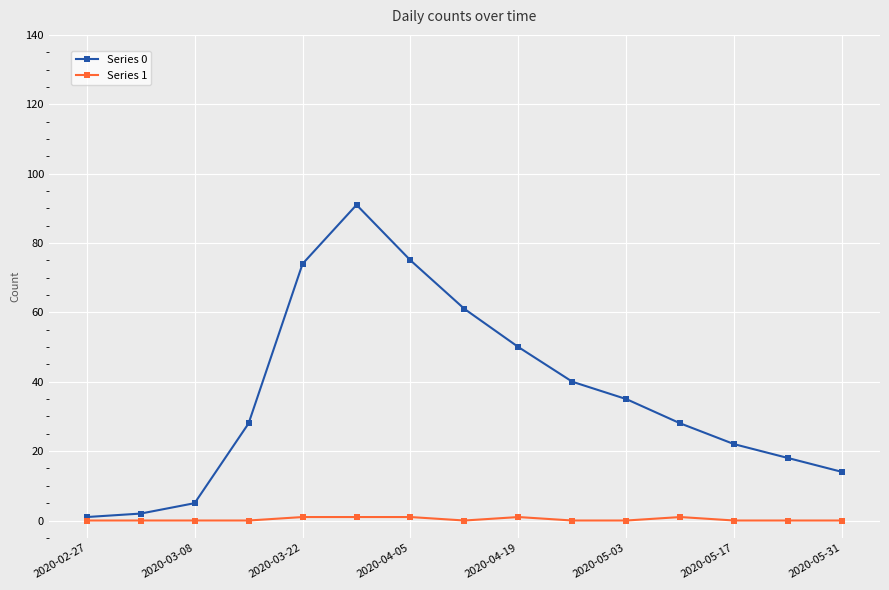

List the series in order of their peak value, lowest first.

Series 1, Series 0